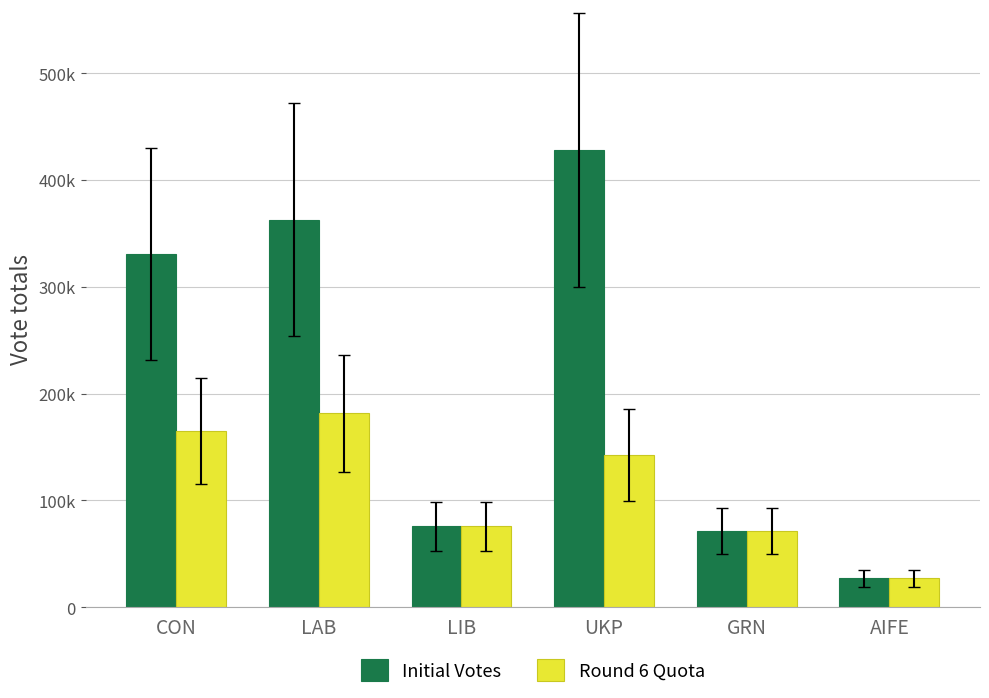

List the series in order of their overall mean, lowest first.

Round 6 Quota, Initial Votes